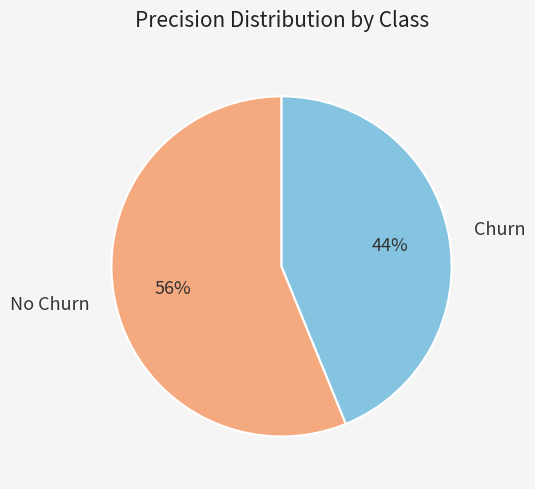

How many slices are in this pie chart?

2